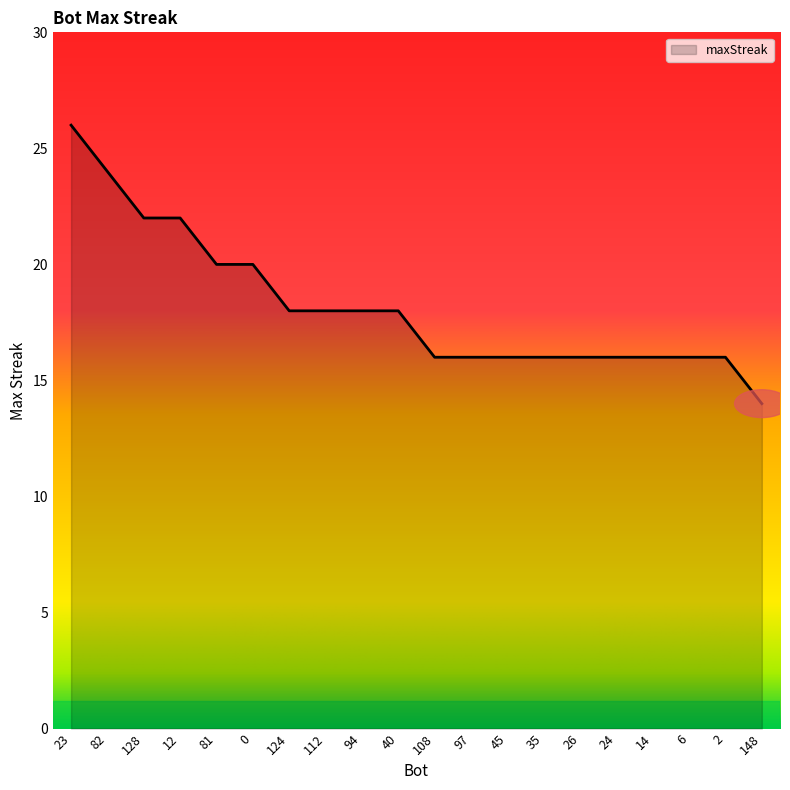

Approximately how many times larger is the value at 23 compared to 94?

1.4